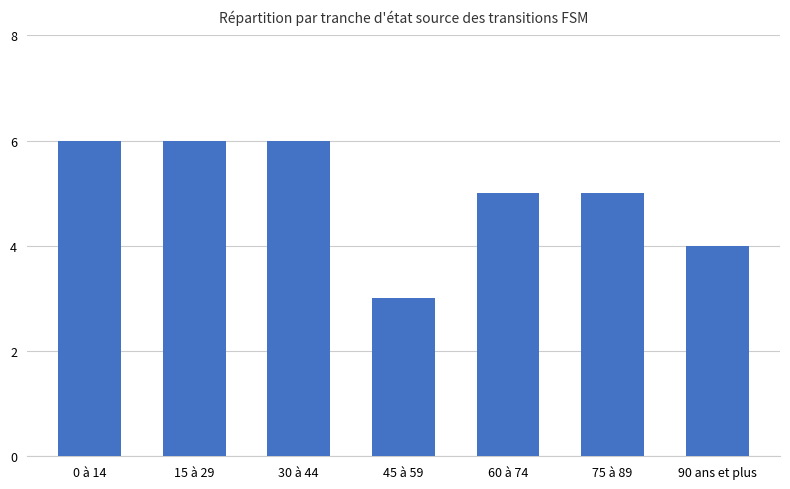

Does the chart contain stacked bars?

No